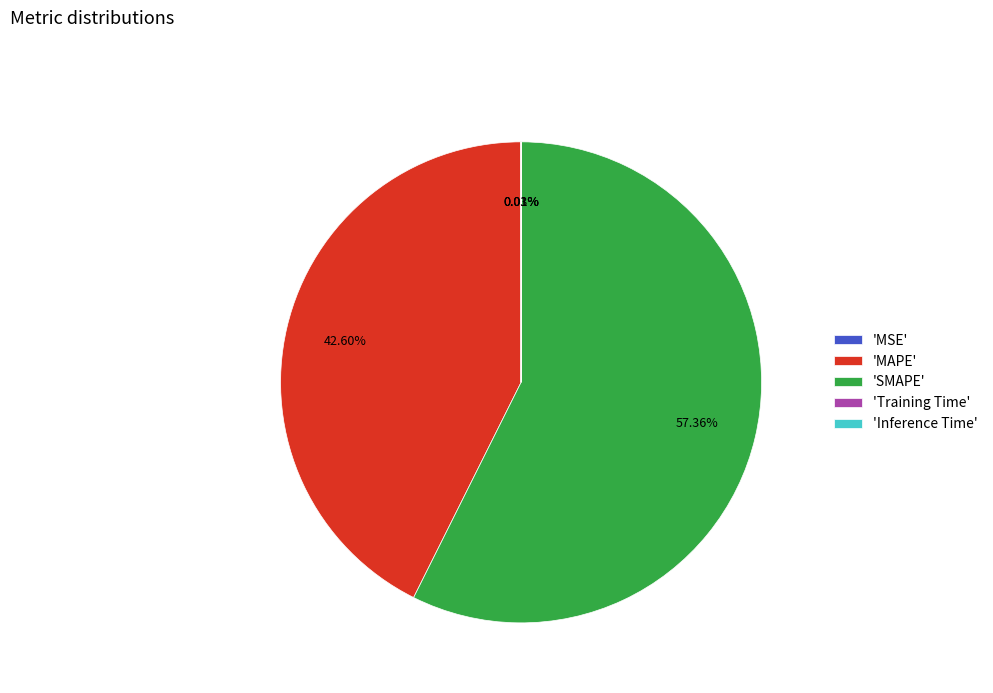

Which category has the biggest portion of the pie?

'SMAPE'